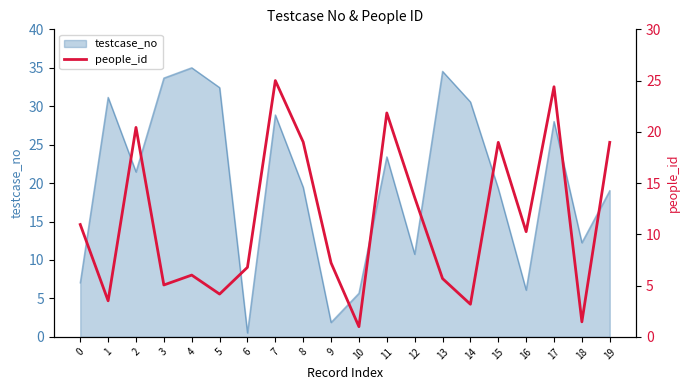

Reading left to right, extract all data points from this chart.

11.0	3.5	20.4	5.1	6.0	4.2	6.8	25.0	19.0	7.2	1.0	21.8	13.6	5.7	3.2	19.0	10.3	24.4	1.5	19.0